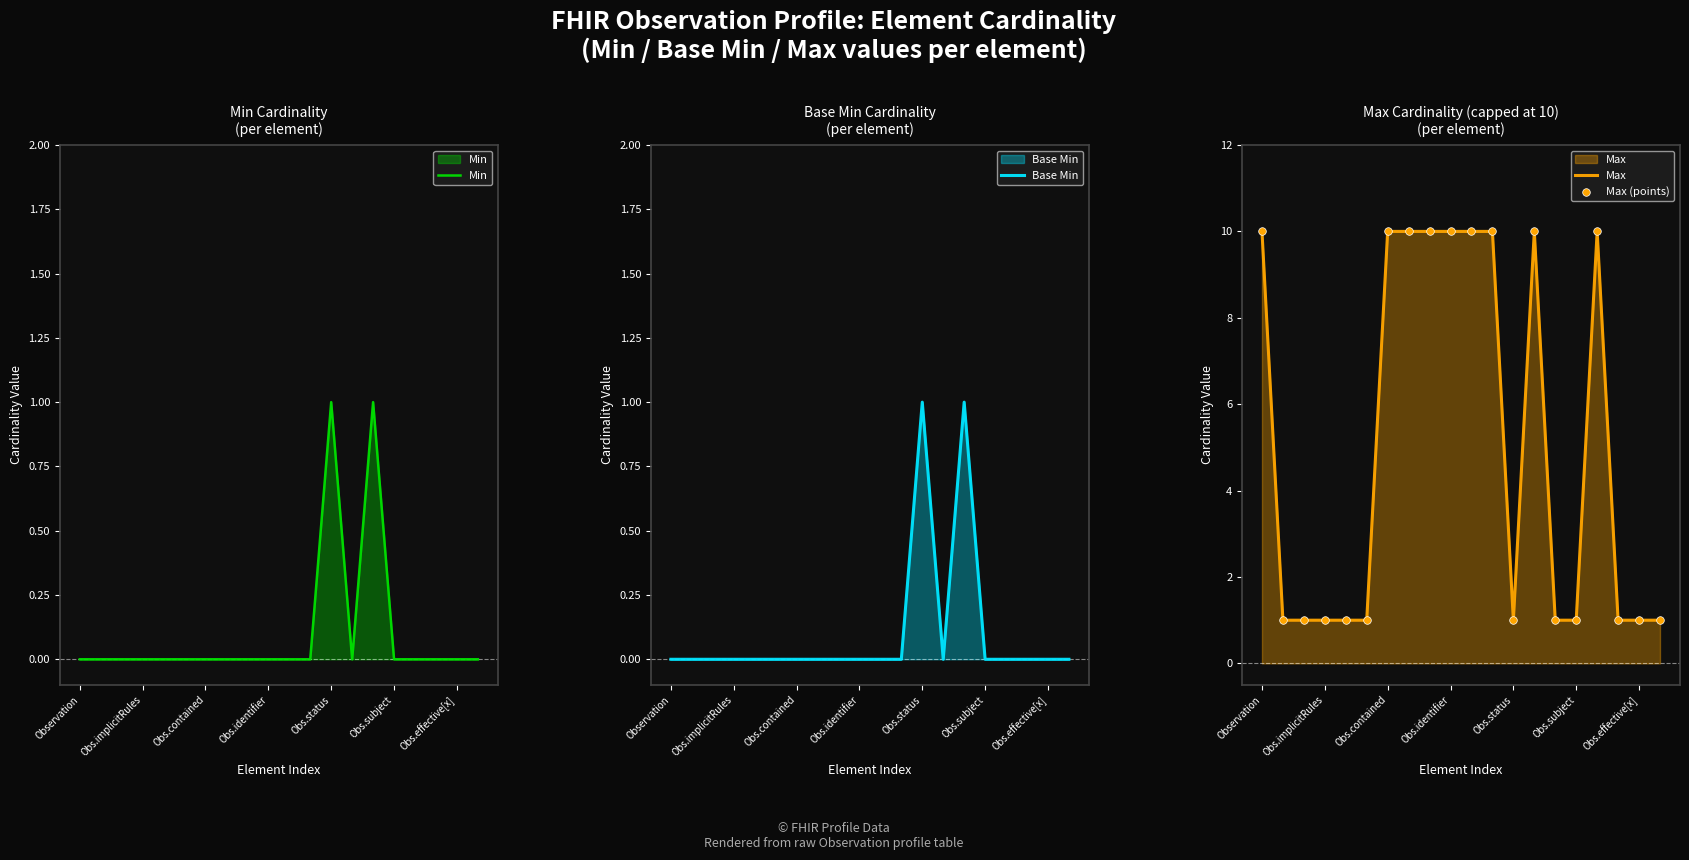

What are all the series names shown in the legend?

Min, Base Min, Max, Max (points)